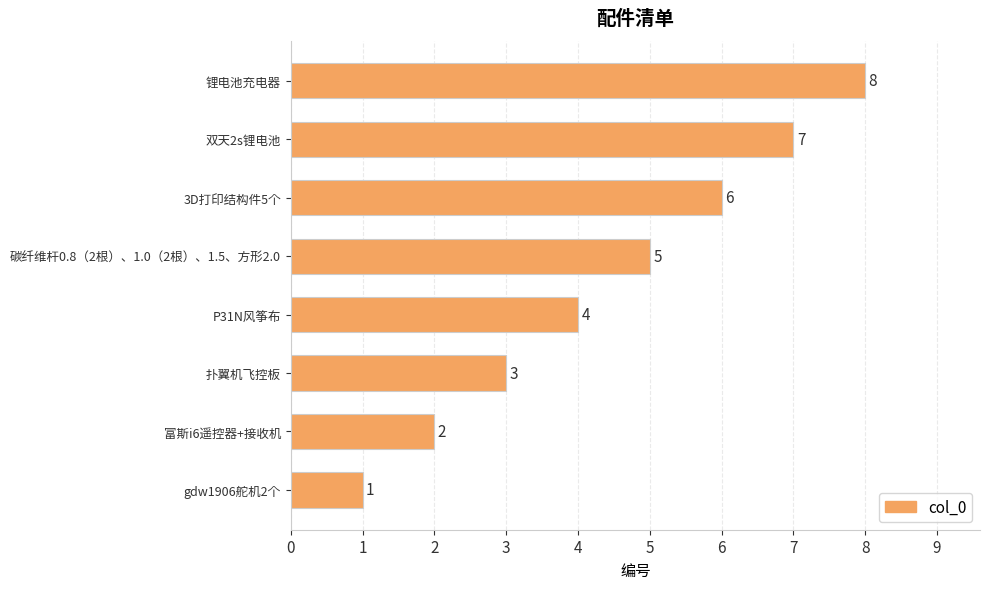

How many bars are there in total?

8